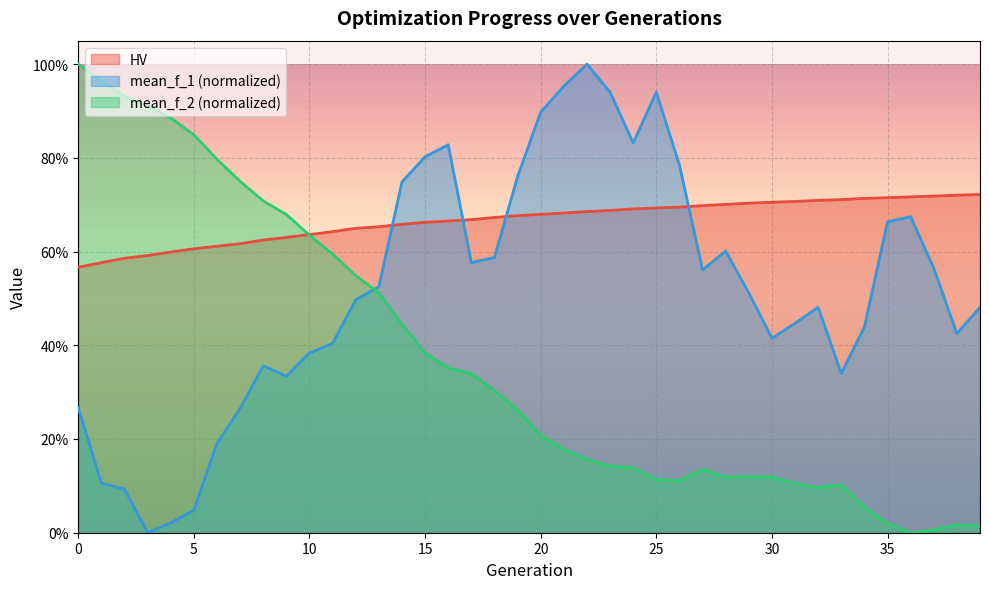

Rank the categories by mean_f_2 value from highest to lowest.

0, 1, 2, 3, 4, 5, 6, 7, 8, 9, 10, 11, 12, 13, 14, 15, 16, 17, 18, 19, 20, 21, 22, 23, 24, 27, 29, 30, 28, 25, 26, 31, 33, 32, 34, 35, 38, 39, 37, 36